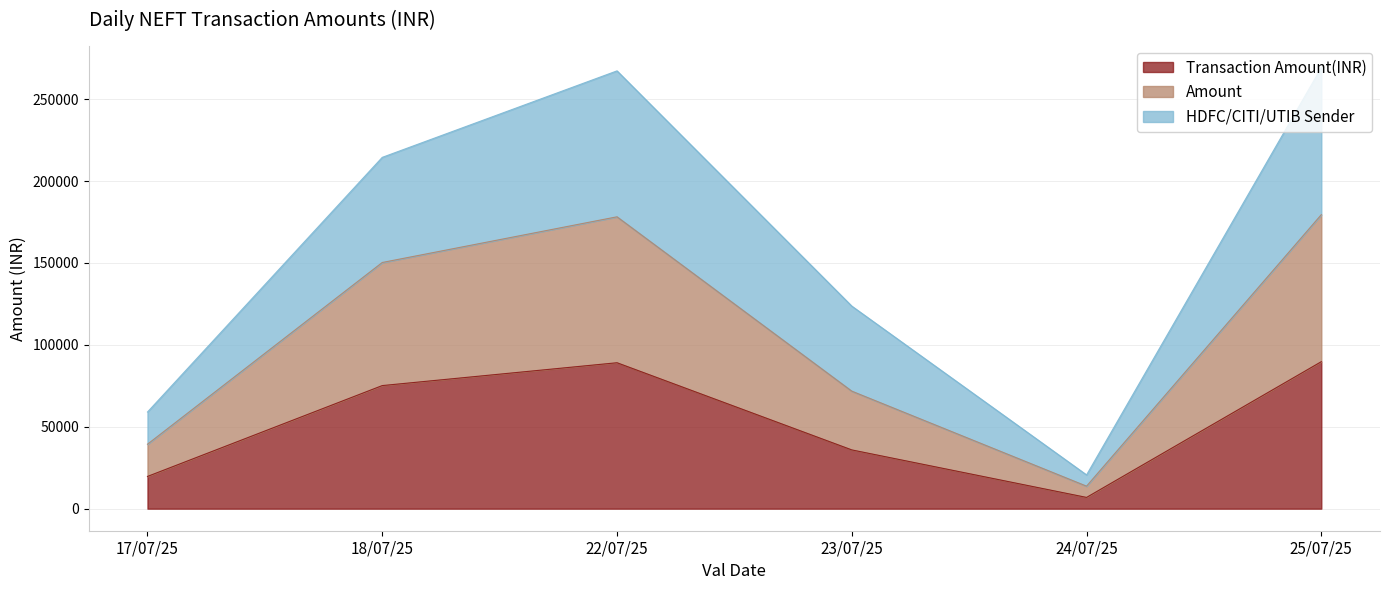

What is the greatest value displayed?

269202